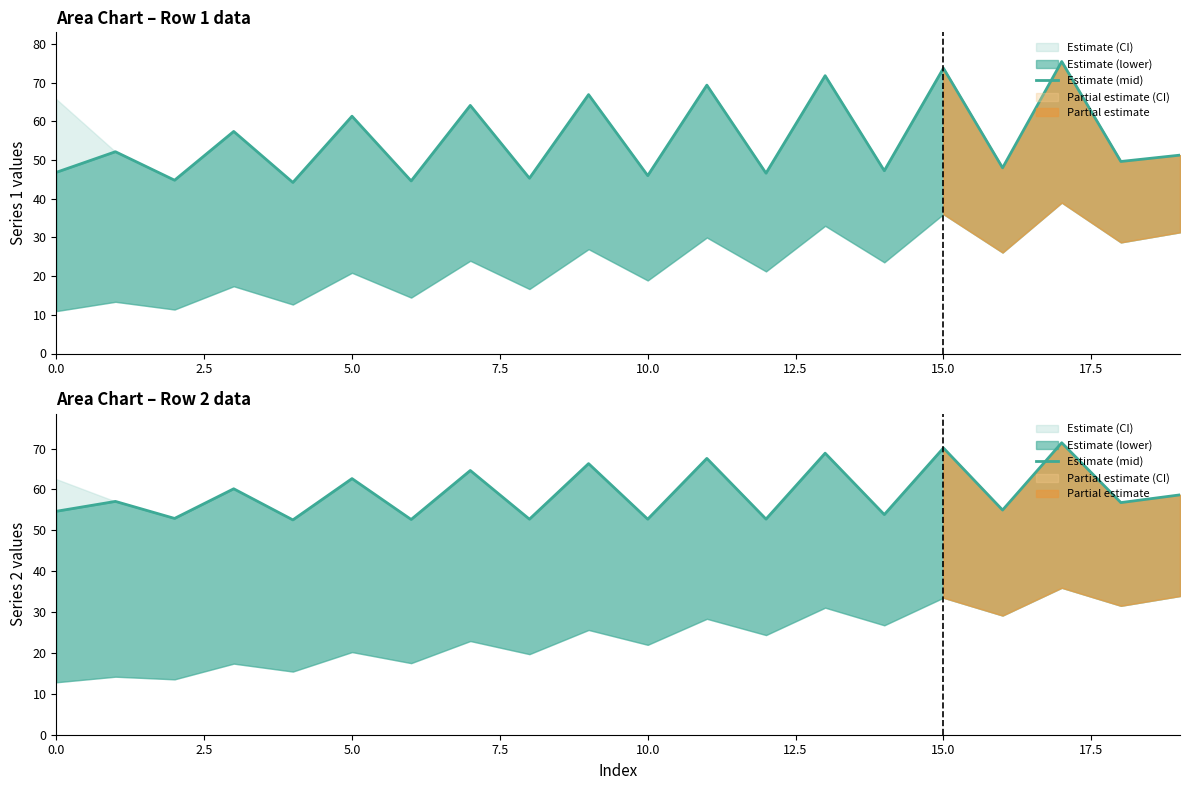

What is the value of the 17th point from the left?

55.0